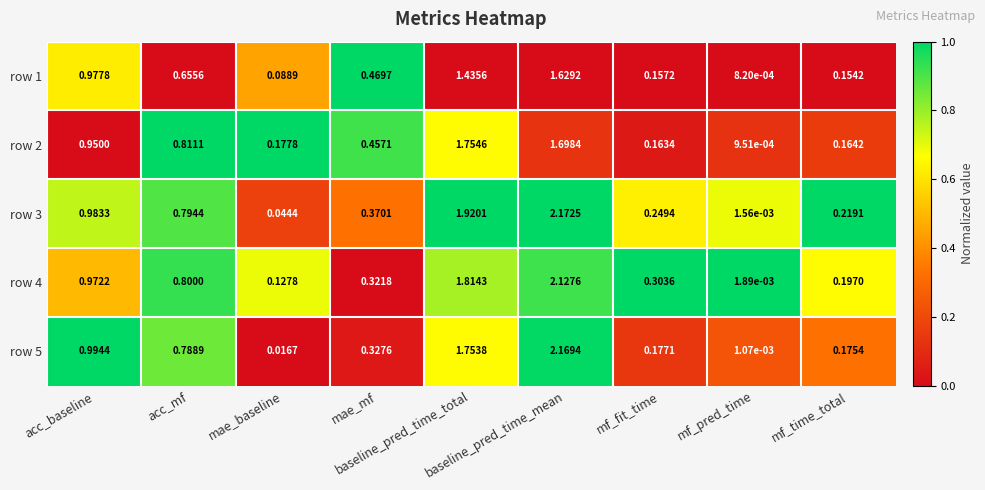

At which category is the sum across all series the highest?

baseline_pred_time_mean